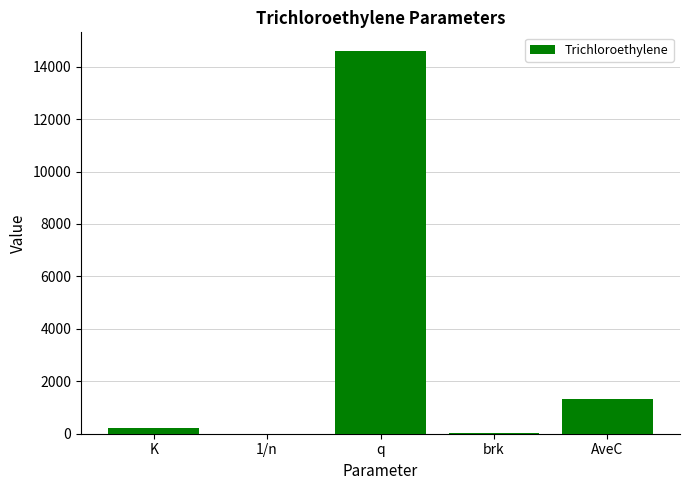

How many data points does each series have?

5